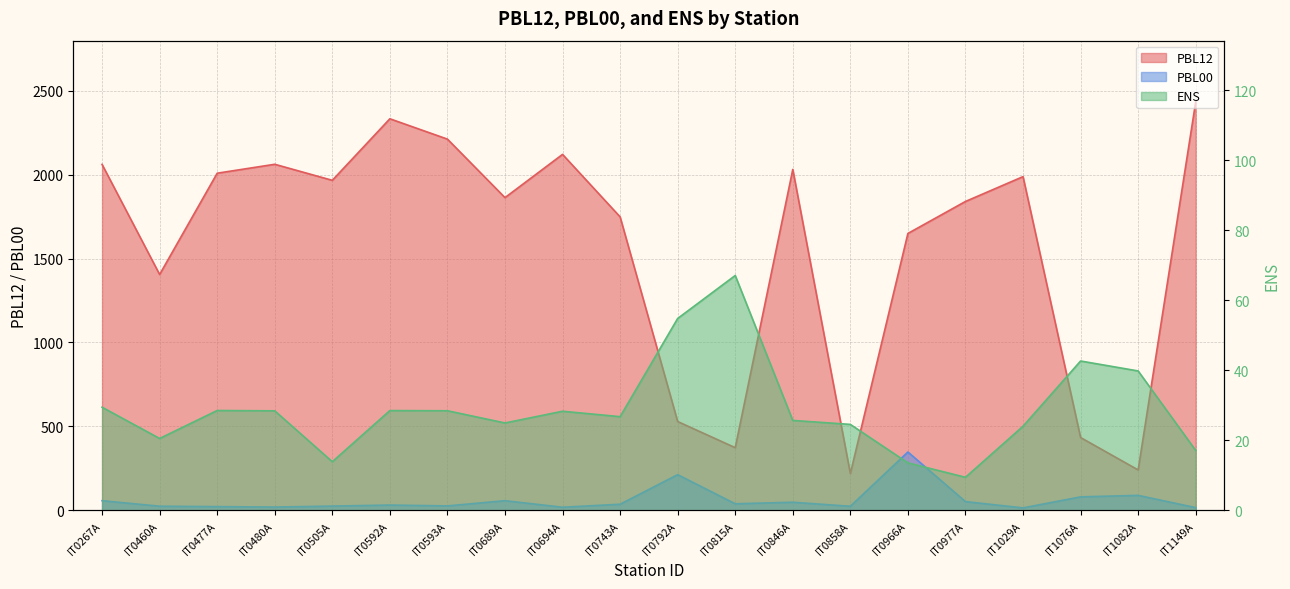

What is the total value across all series at IT1029A?

2026.4